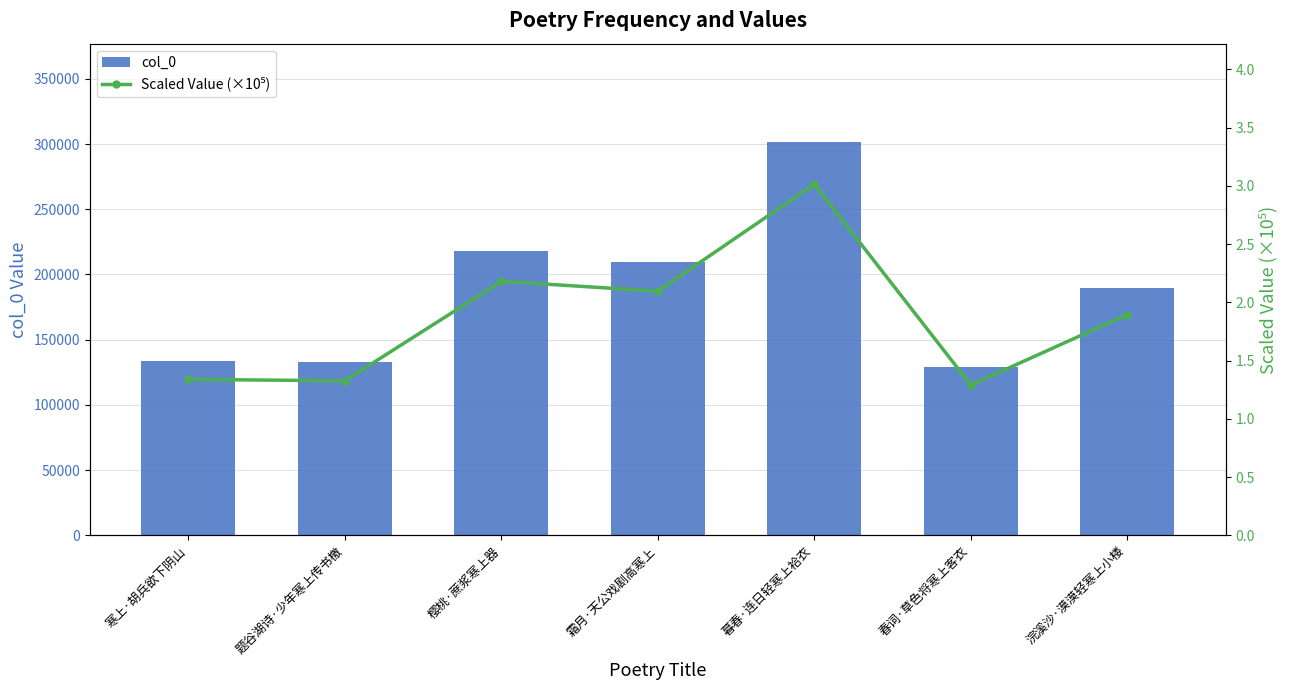

What is the average value of the col_0 series?

187794